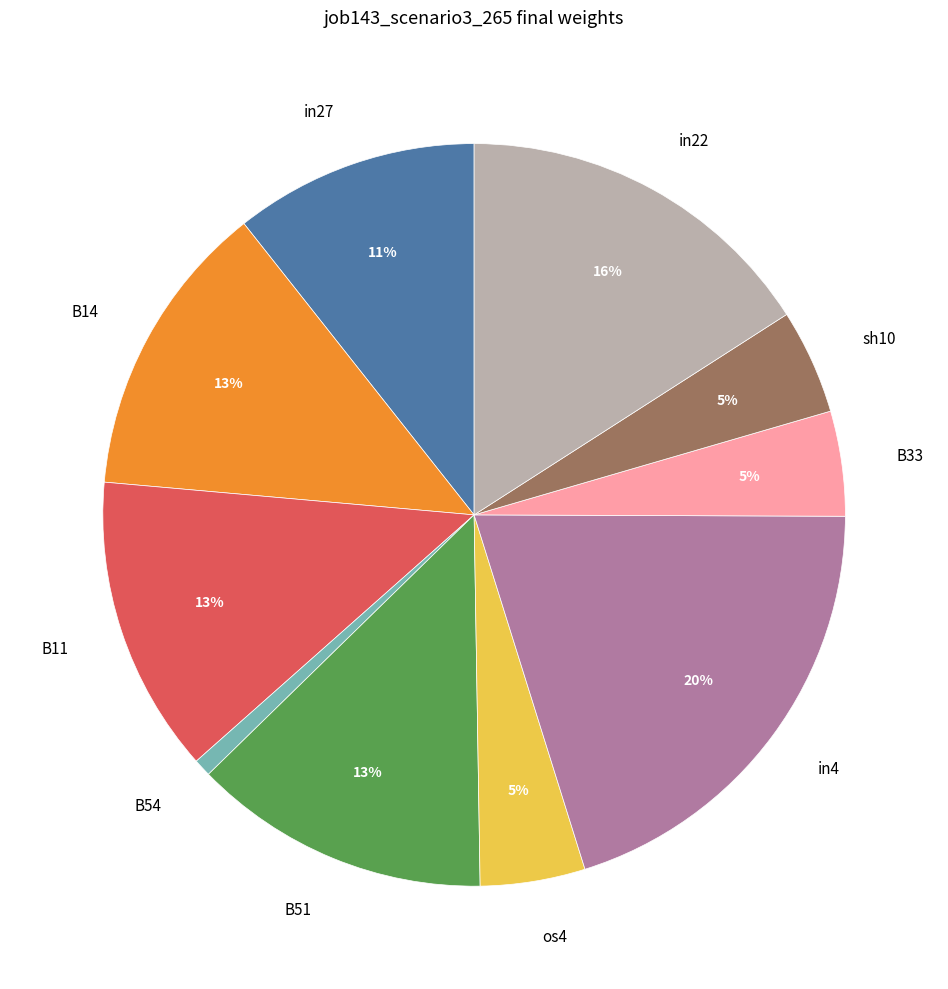

The sh10 slice represents 5% of the pie. True or false?

True